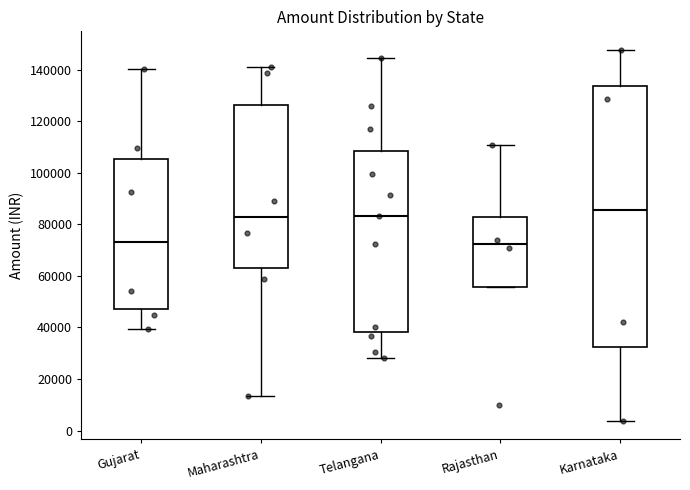

Reading left to right, transcribe this box plot: for each box, give where its median line is, the range the box spans, and where its two whiskers end, as read against the y-axis. The values are not printed on the chart, so give them approximately, as read against the axis.

Gujarat: median 74000, box 48000 to 106000, whiskers 40000 to 140000
Maharashtra: median 82000, box 64000 to 126000, whiskers 14000 to 140000
Telangana: median 84000, box 38000 to 108000, whiskers 28000 to 144000
Rajasthan: median 72000, box 56000 to 82000, whiskers 56000 to 110000
Karnataka: median 86000, box 32000 to 134000, whiskers 4000 to 148000